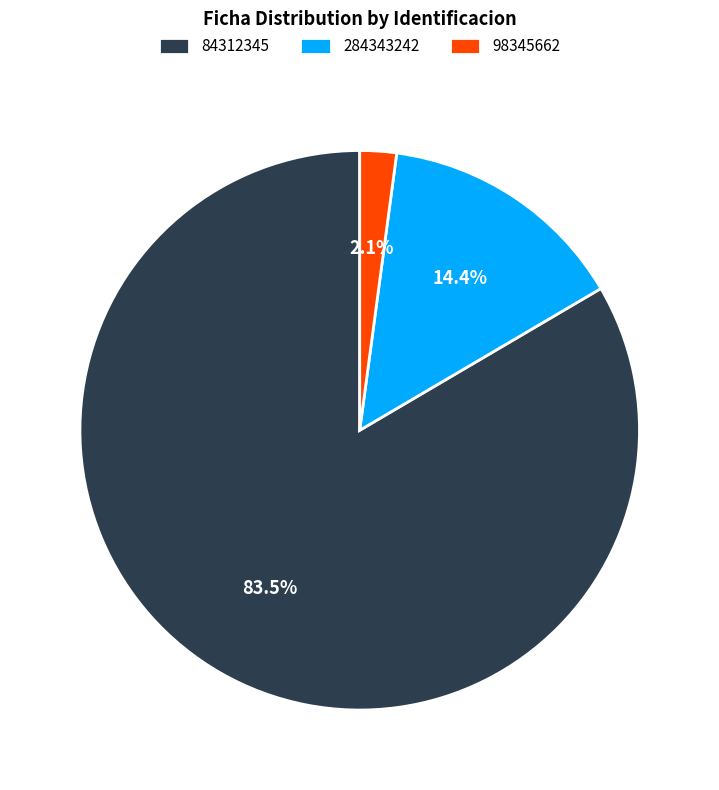

To the nearest percent, what portion does 284343242 represent?

14%